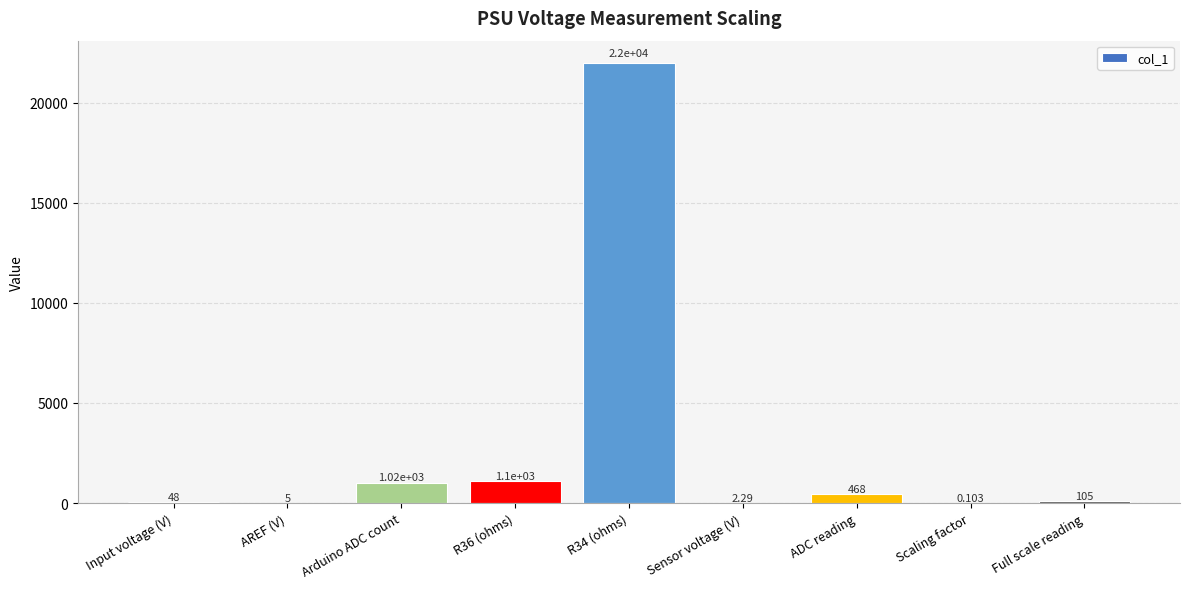

Where does the data first go above 104?

Arduino ADC count